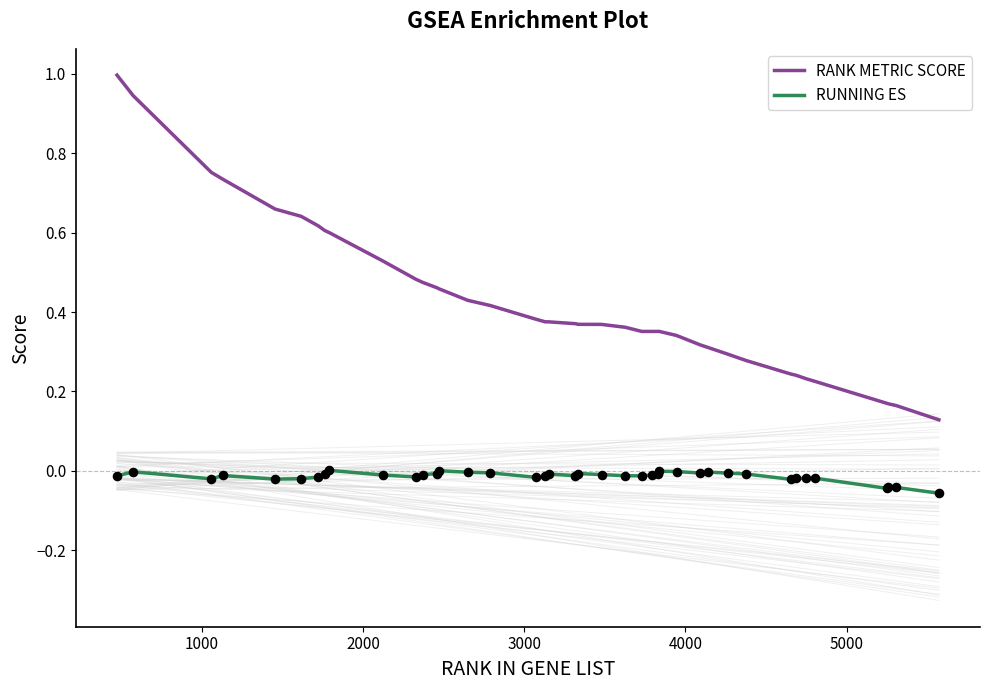

At how many categories does at least one series exceed 0?

40